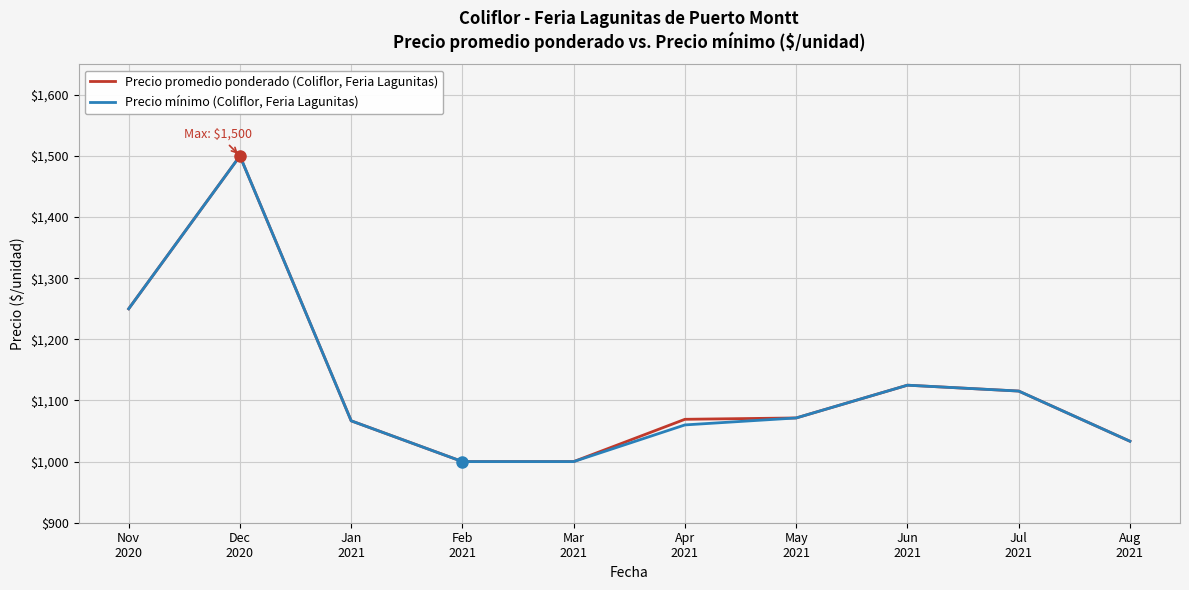

What value does the Precio mínimo (Coliflor, Feria Lagunitas) series have at Nov
2020?

1250.0